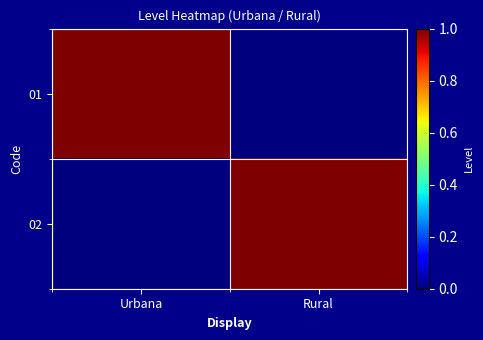

What is the spread (max minus min) of values at Urbana?

1